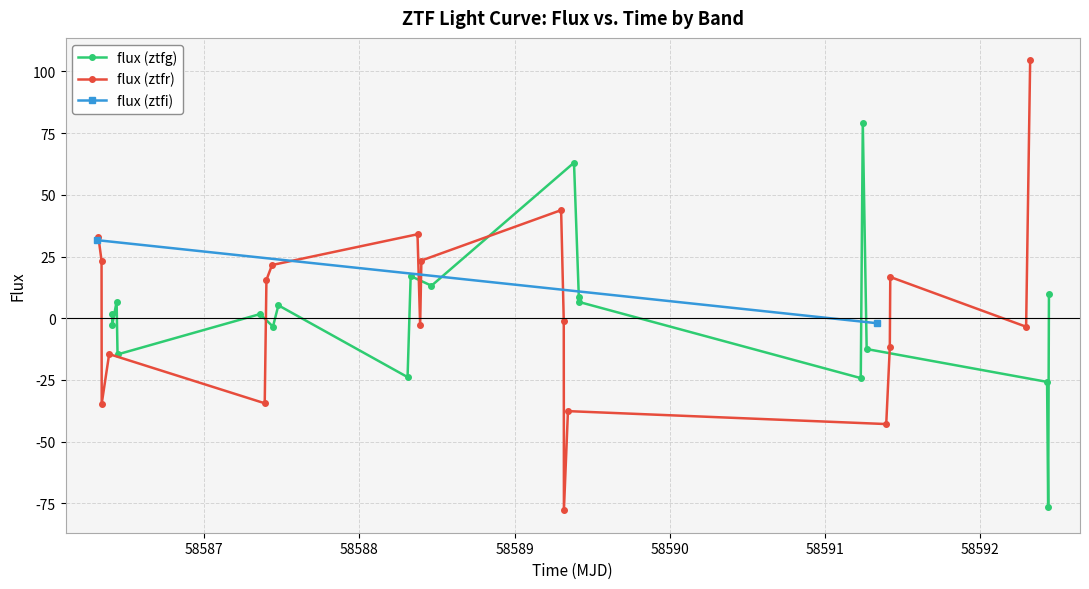

What is the value of the flux (ztfr) point at the 10th from the left?

23.4